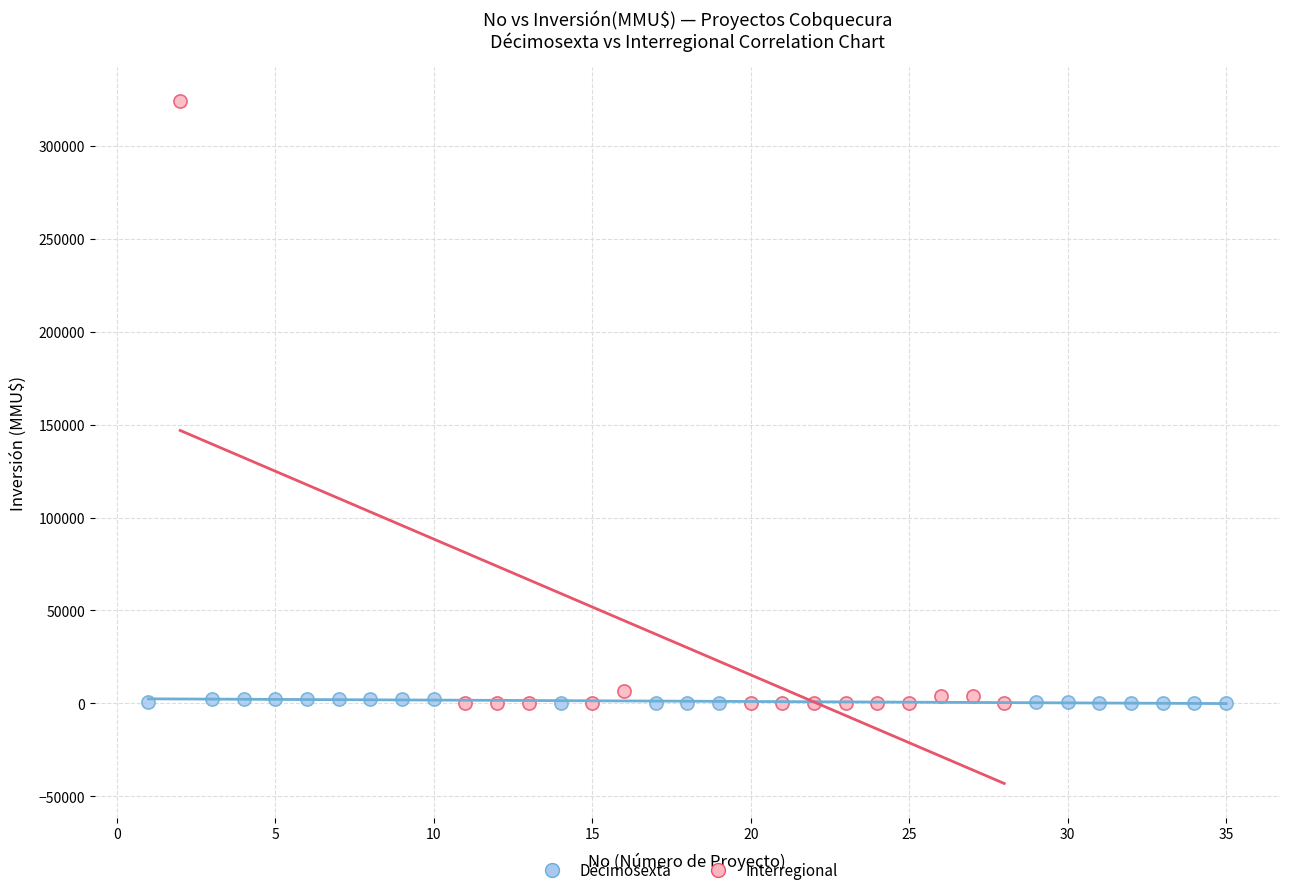

Which series reaches the maximum Y coordinate?

Interregional